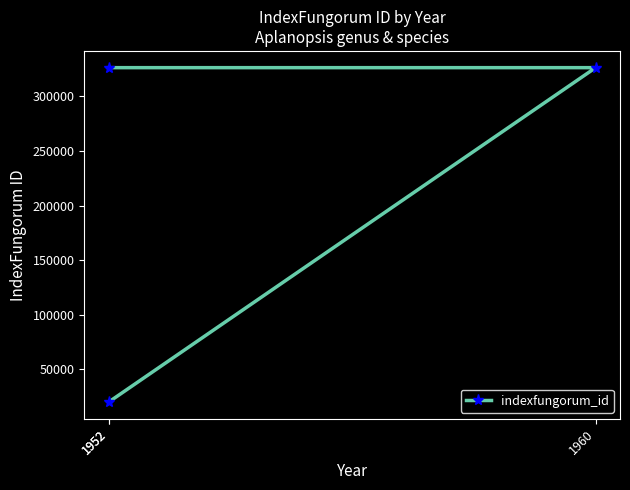

True or false: the data shows 35338 at 1952.

False